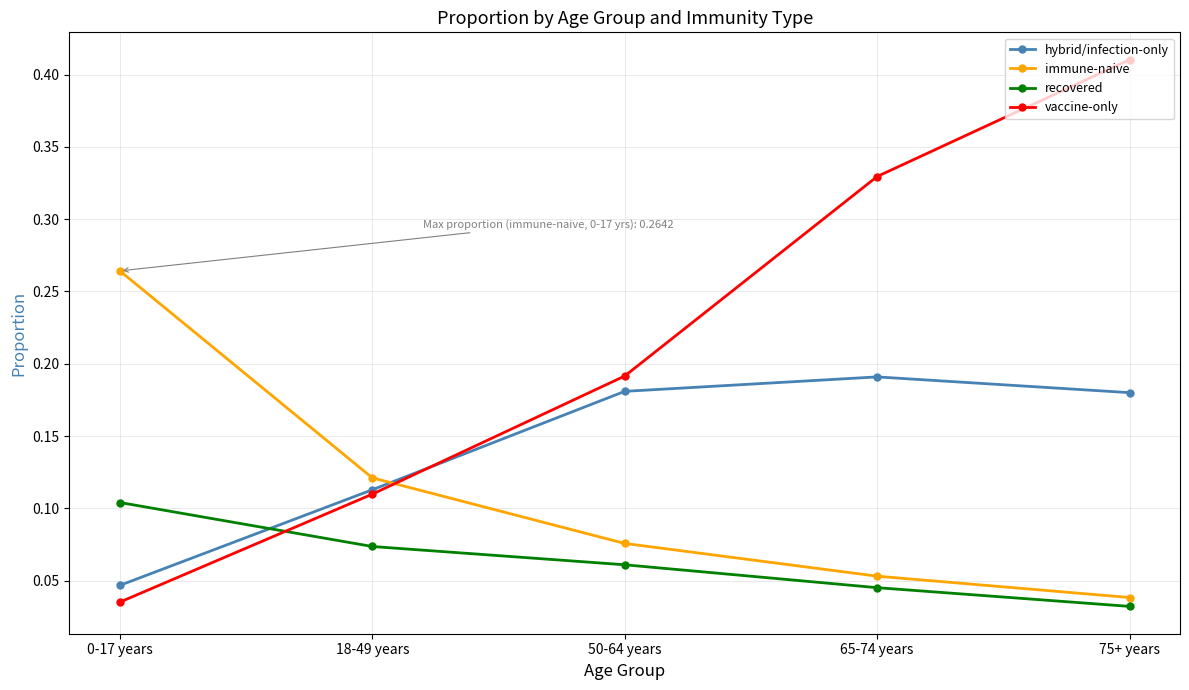

Where do immune-naive and hybrid/infection-only first cross each other?

18-49 years and 50-64 years